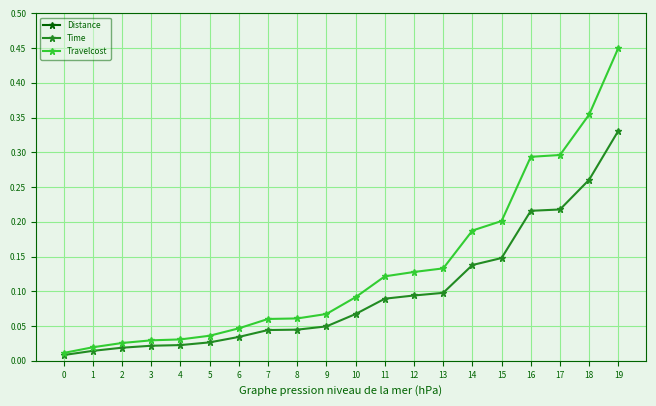

What are all the series names shown in the legend?

Distance, Time, Travelcost